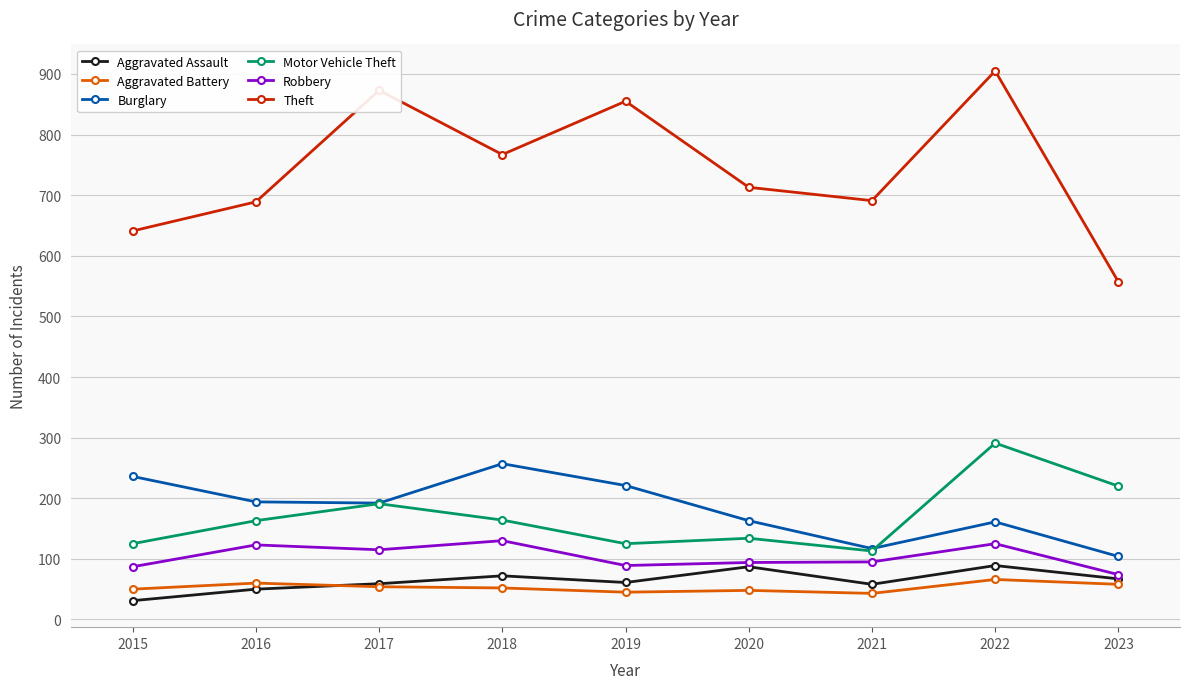

Where is the first local maximum for Motor Vehicle Theft?

2017